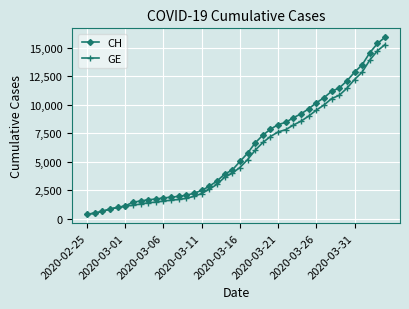

What is the highest value of the CH series?

15926